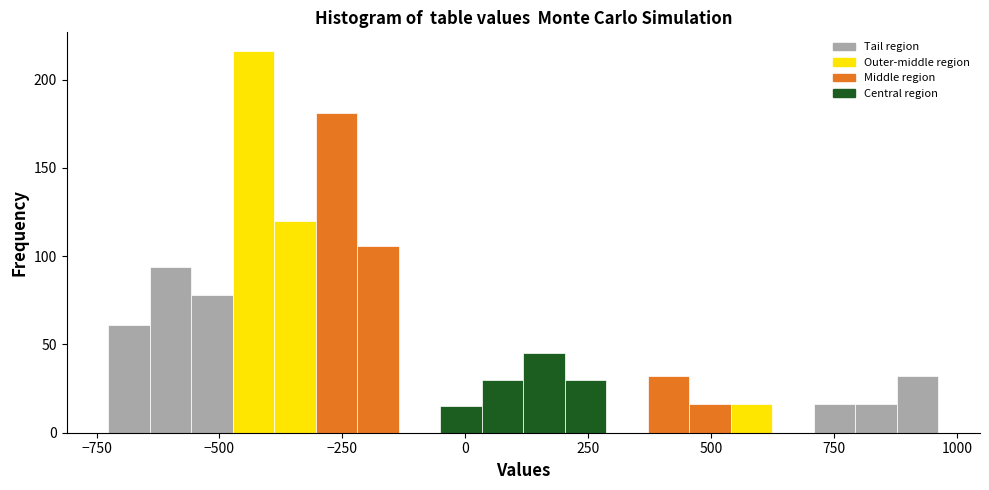

Around what value on the x-axis is the tallest bar? Give the approximate position of its centre, as read against the axis.

-450